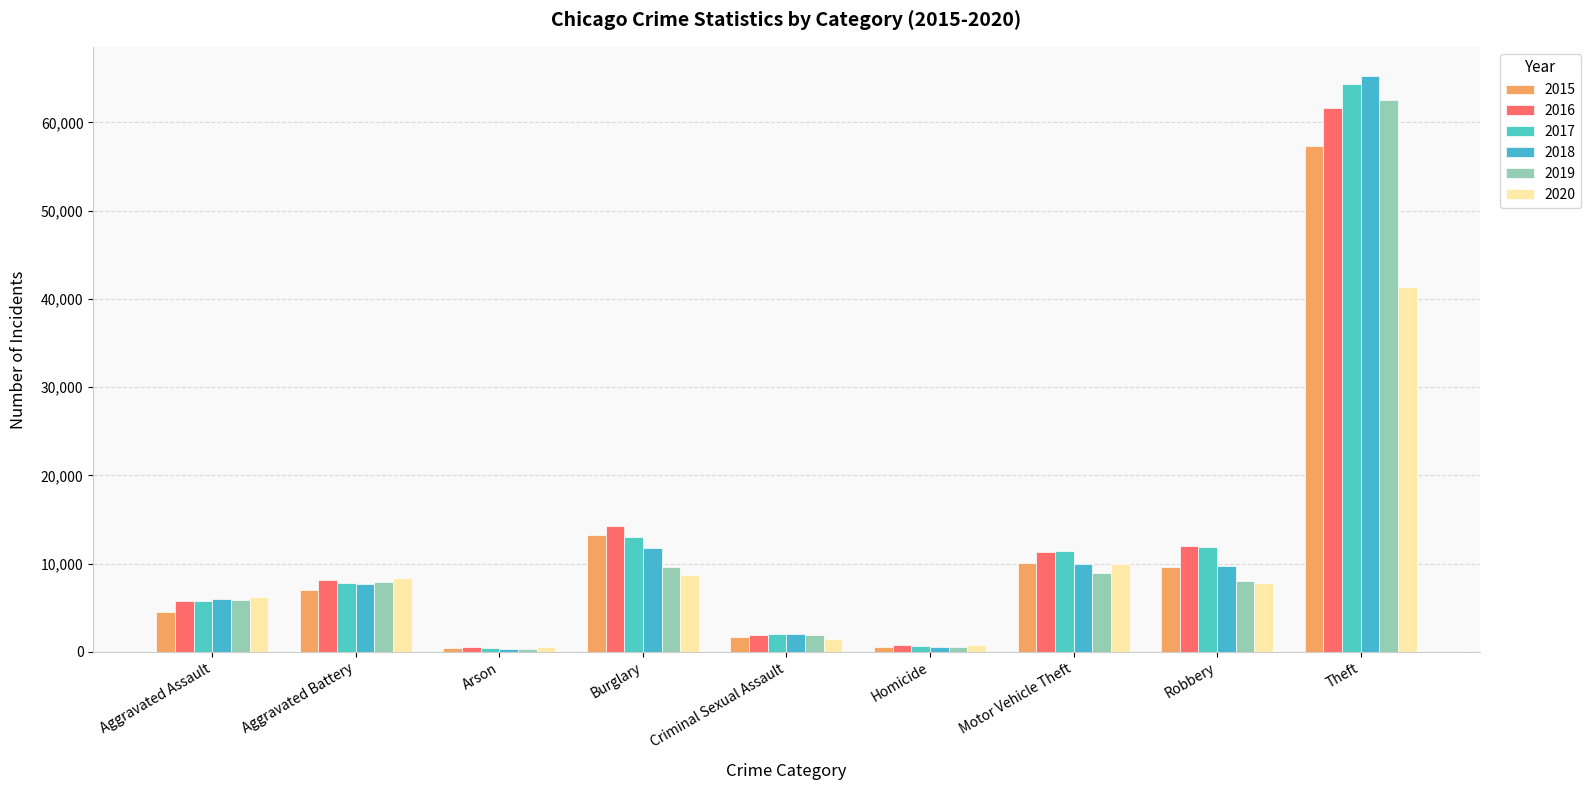

List the series in order of their peak value, lowest first.

2020, 2015, 2016, 2019, 2017, 2018